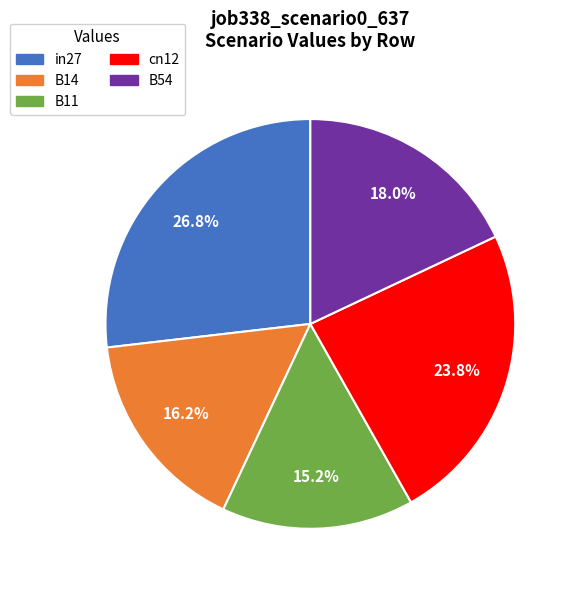

What is the largest slice in the pie chart?

in27